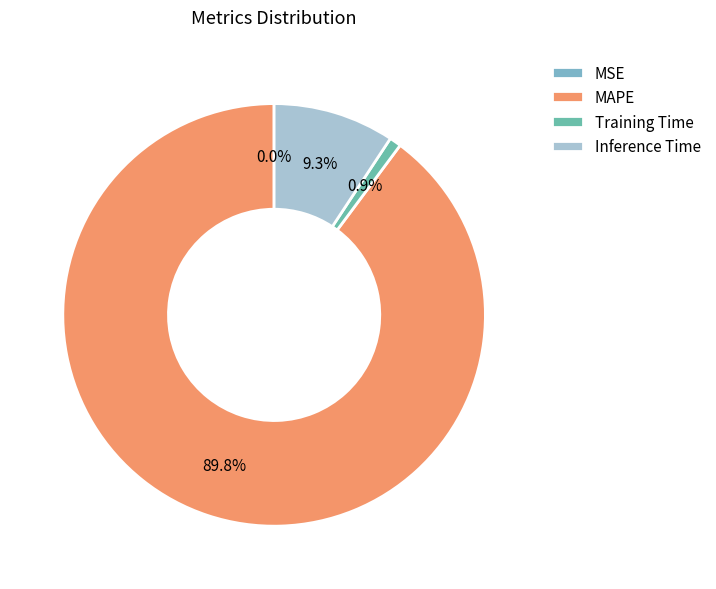

True or false: Inference Time accounts for 1% of the total.

False